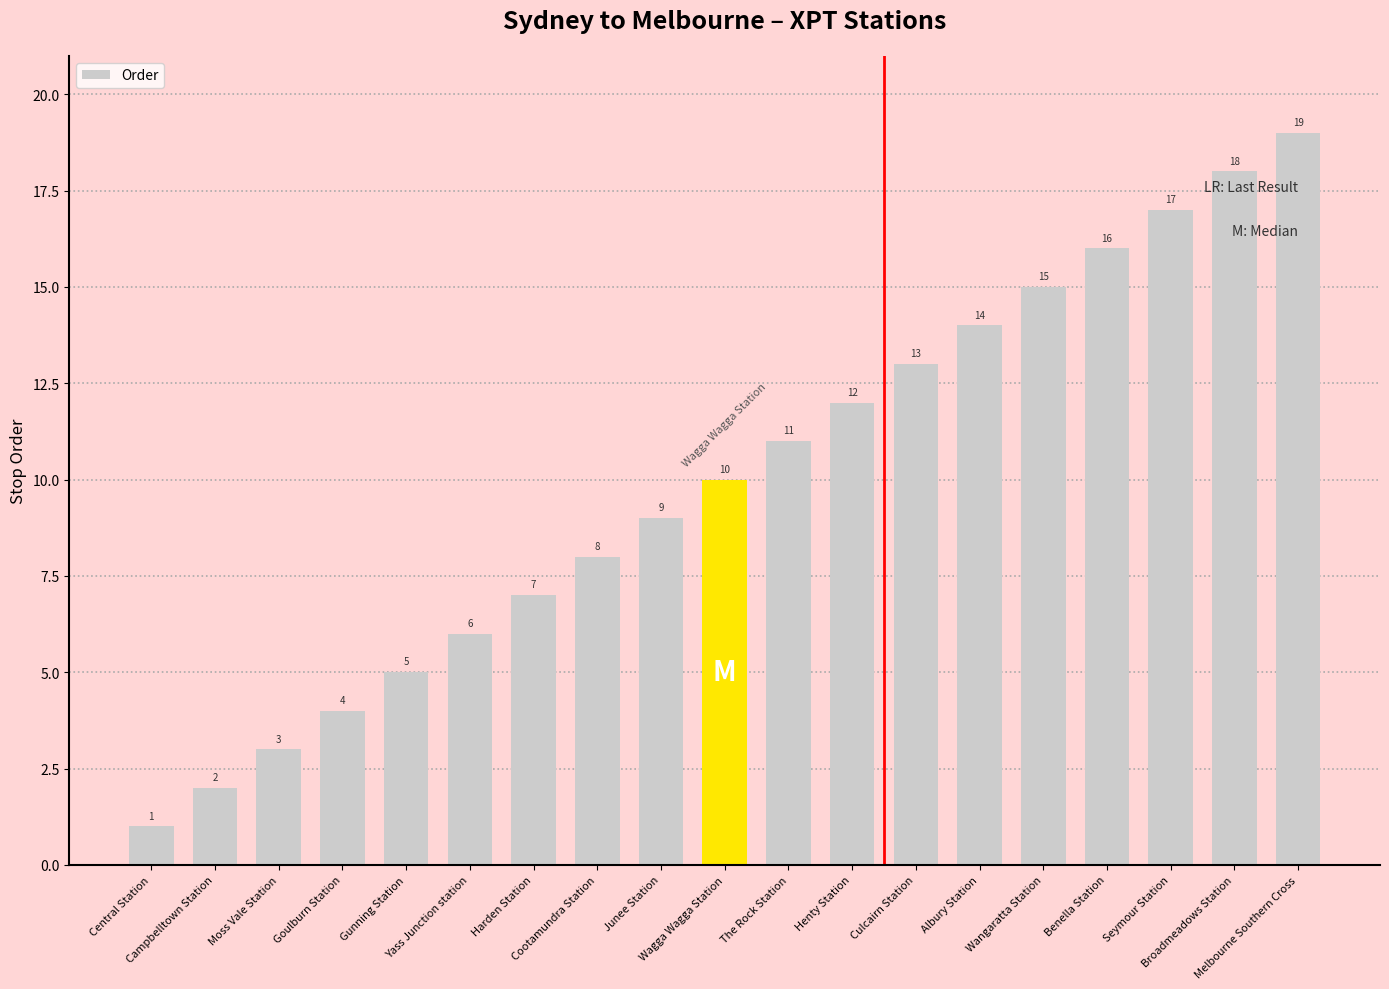

What is the greatest value displayed?

19